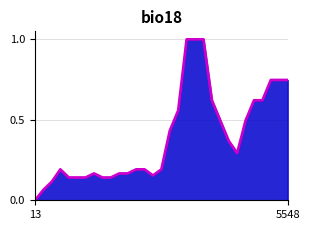

The value at 18 is 1.6. True or false?

False